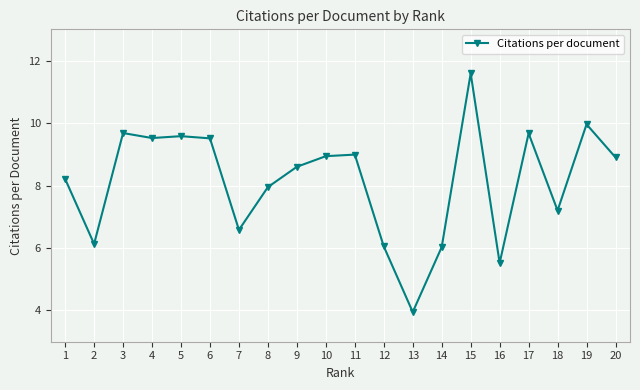

At which category does the data reach its first local peak?

3